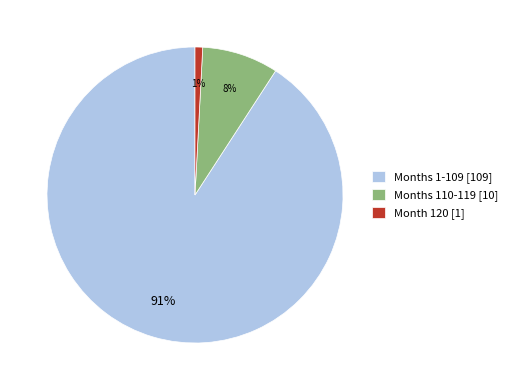

The Months 110-119 [10] slice represents 8% of the pie. True or false?

True